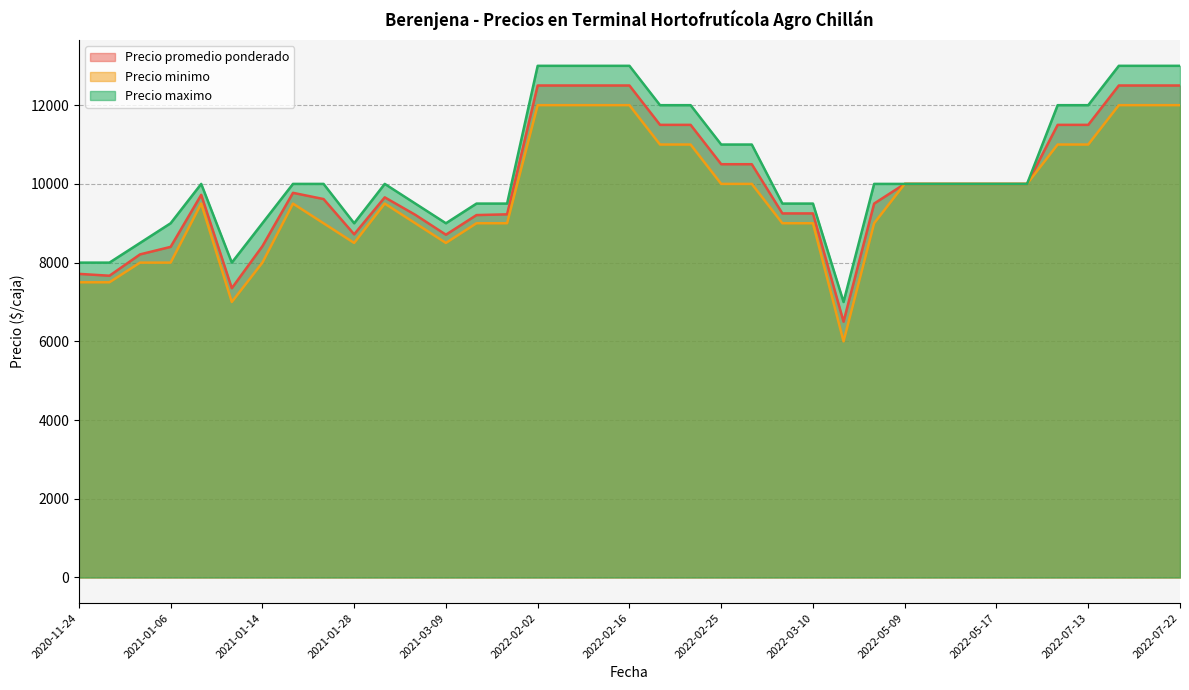

Is the value of Precio minimo at 2022-05-11 greater than the value of Precio maximo at 2021-01-20?

No